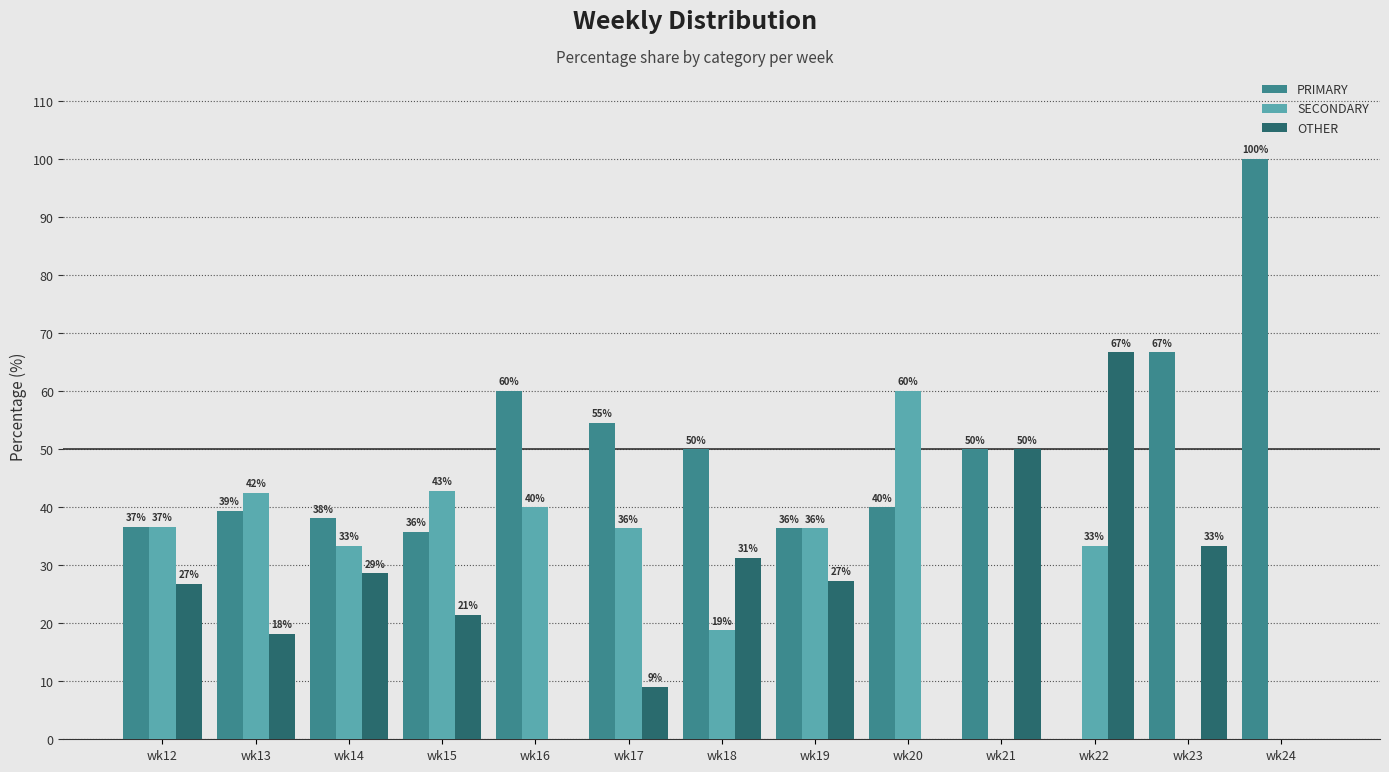

Are the bars grouped side by side (vs. stacked)?

Yes